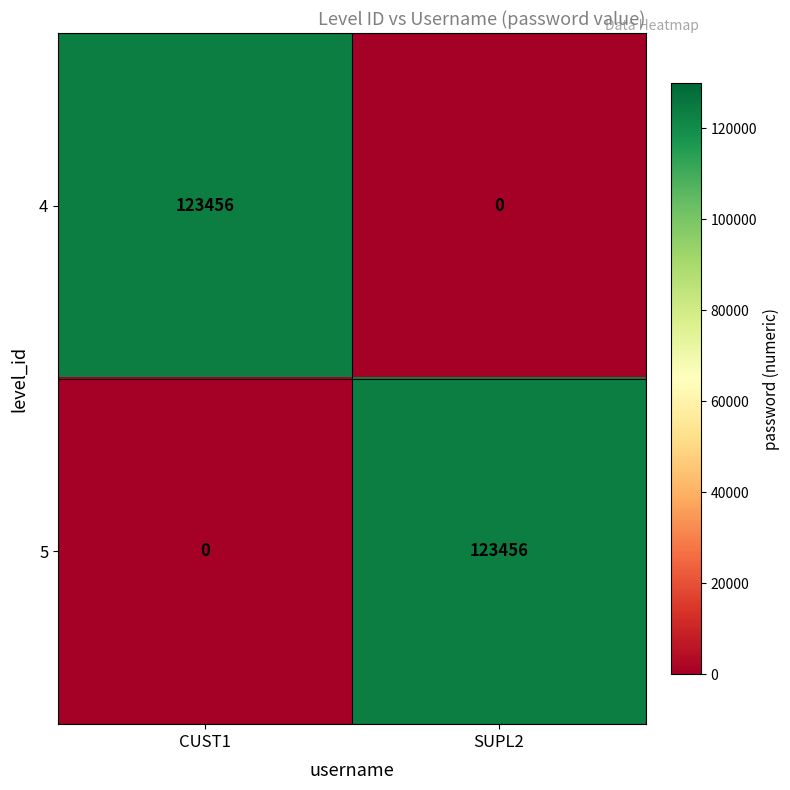

What is the difference between the highest and lowest values at CUST1?

123456